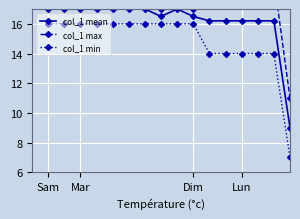

Rank the series by their average value, from lowest to highest.

col_1 min, col_1 mean, col_1 max